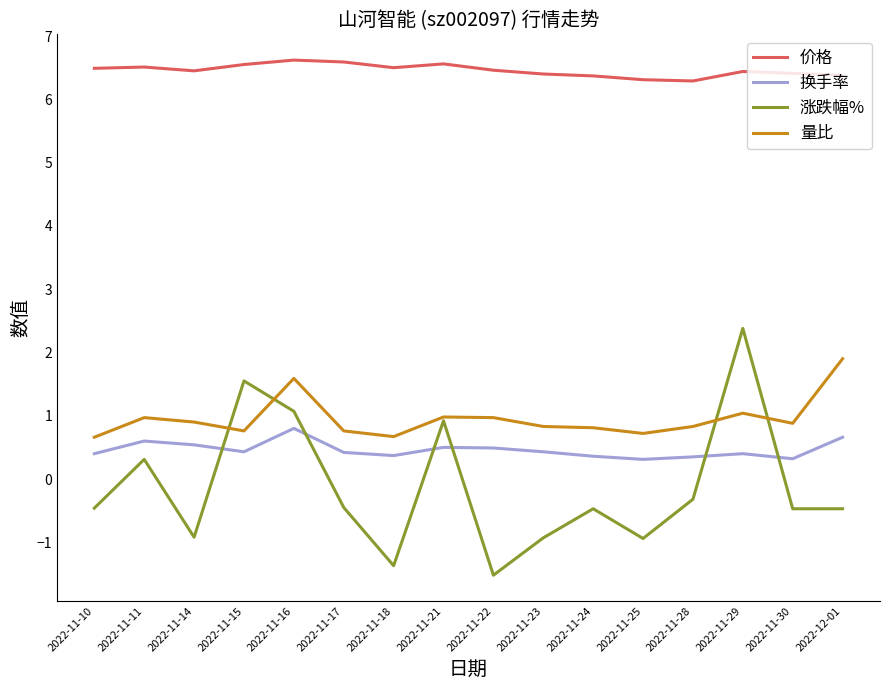

True or false: 涨跌幅% and 量比 cross at least once.

True